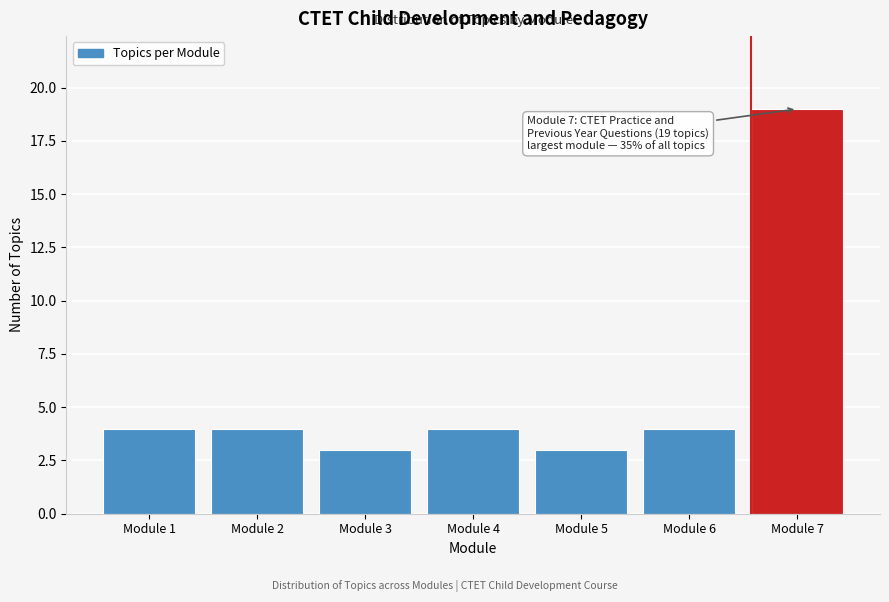

Reading left to right, list all the values displayed in this chart.

Module 1=4	Module 2=4	Module 3=3	Module 4=4	Module 5=3	Module 6=4	Module 7=19